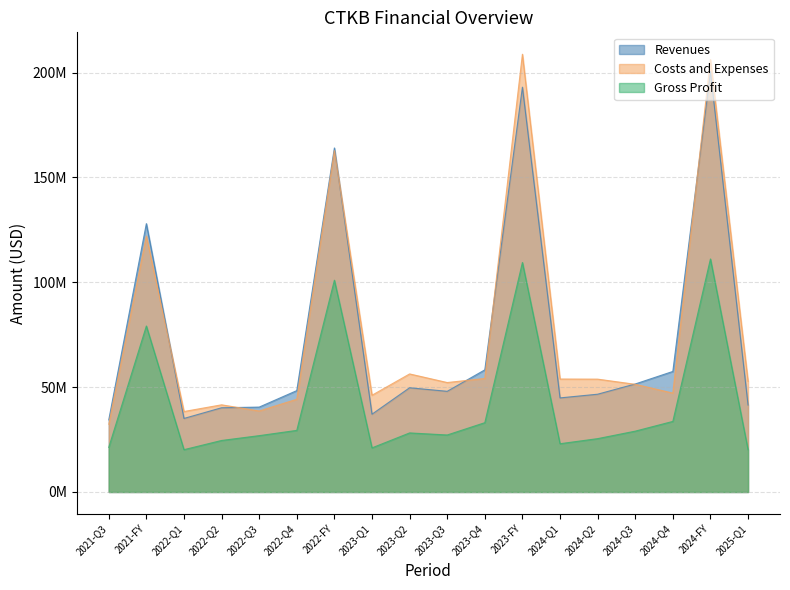

What is the label of the 17th point from the left?

2024-FY